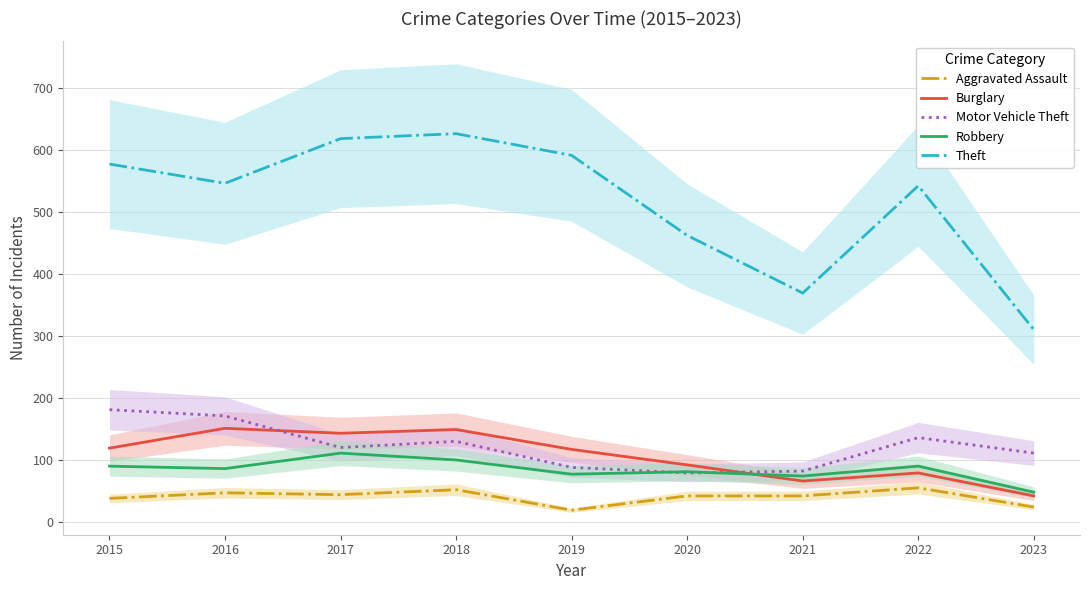

How many lines are shown in the chart?

5